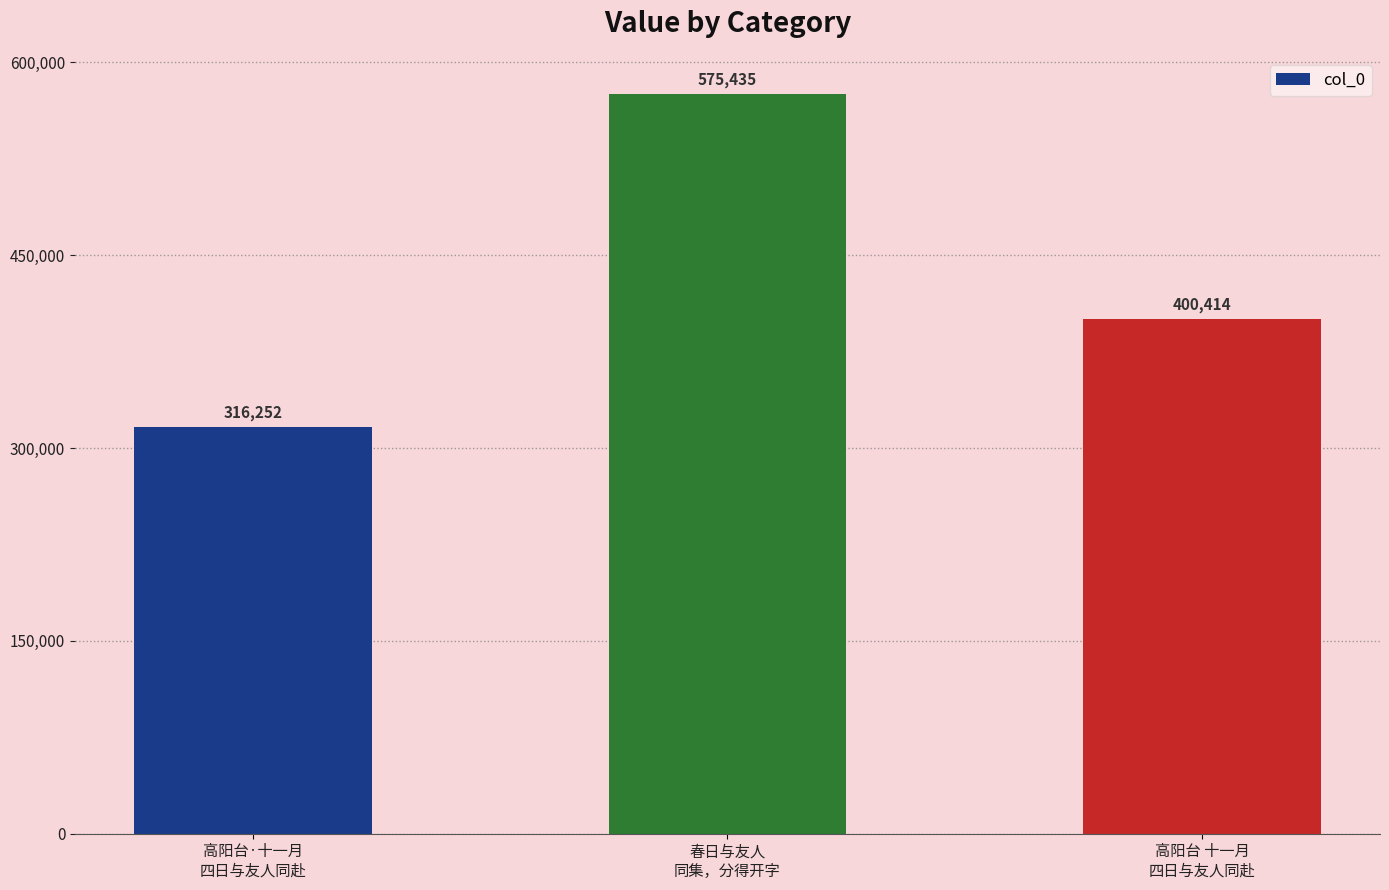

How many bars are there in total?

3